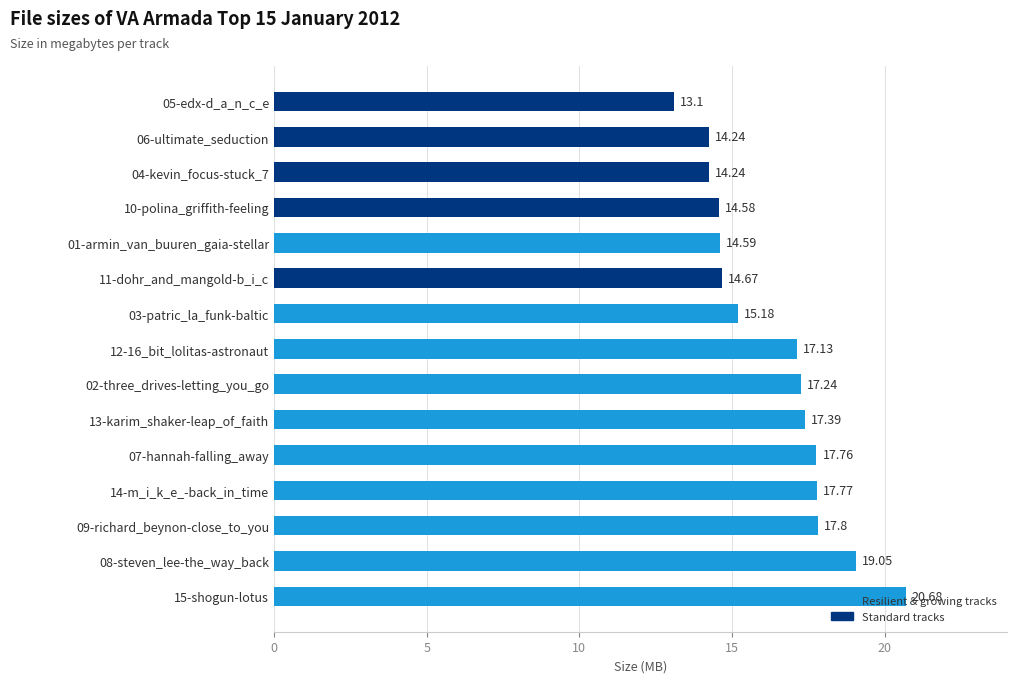

Which has a higher value, 15-shogun-lotus or 13-karim_shaker-leap_of_faith?

15-shogun-lotus